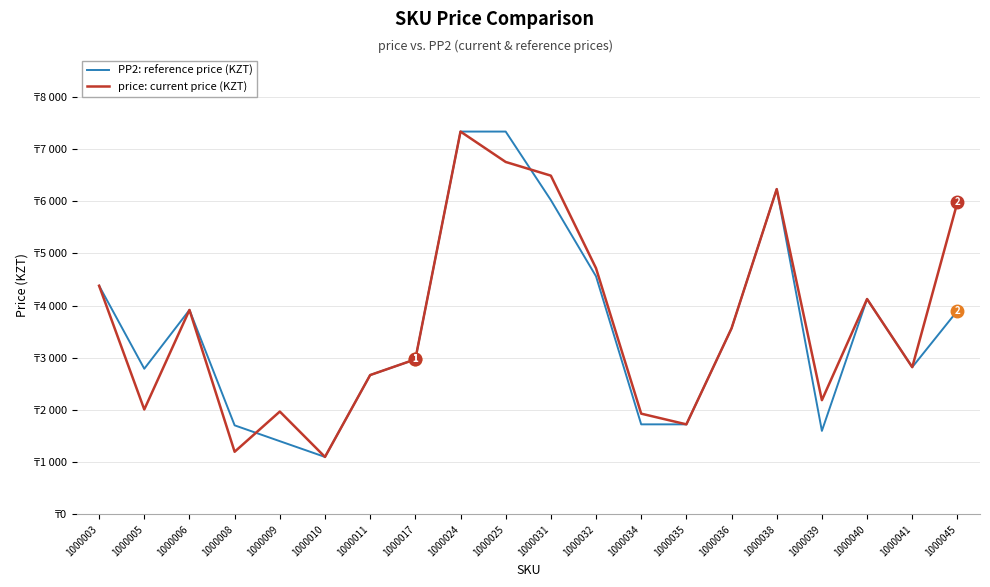

What is the sum of all price: current price (KZT) values?

74060